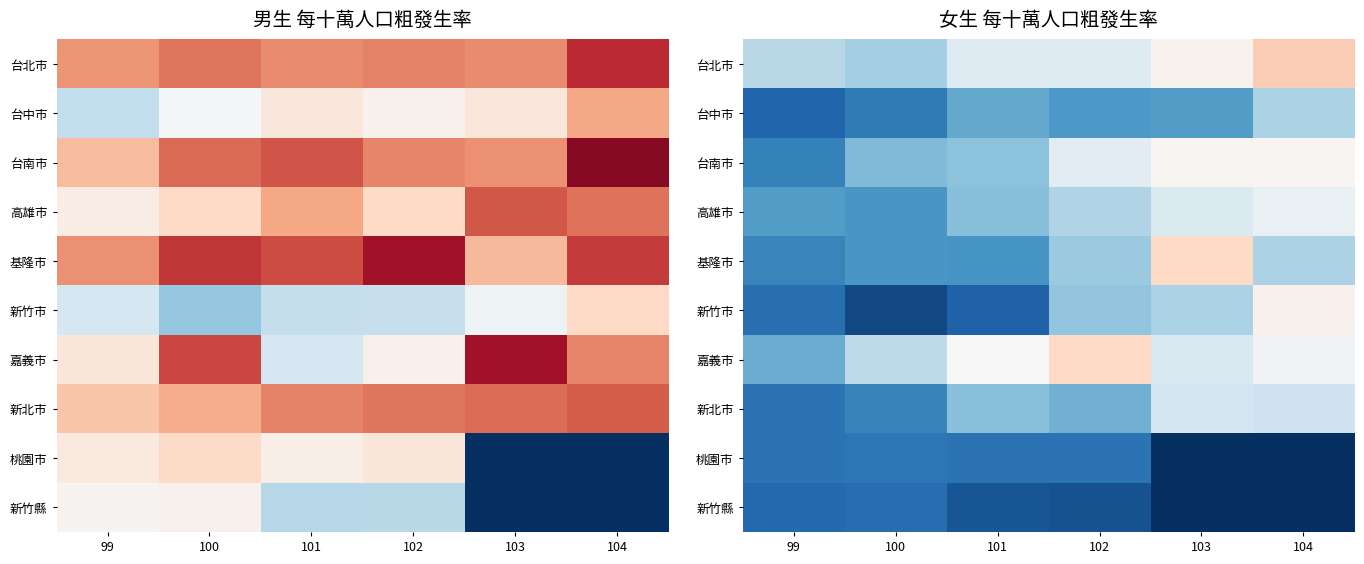

At which category is the sum across all series the highest?

102